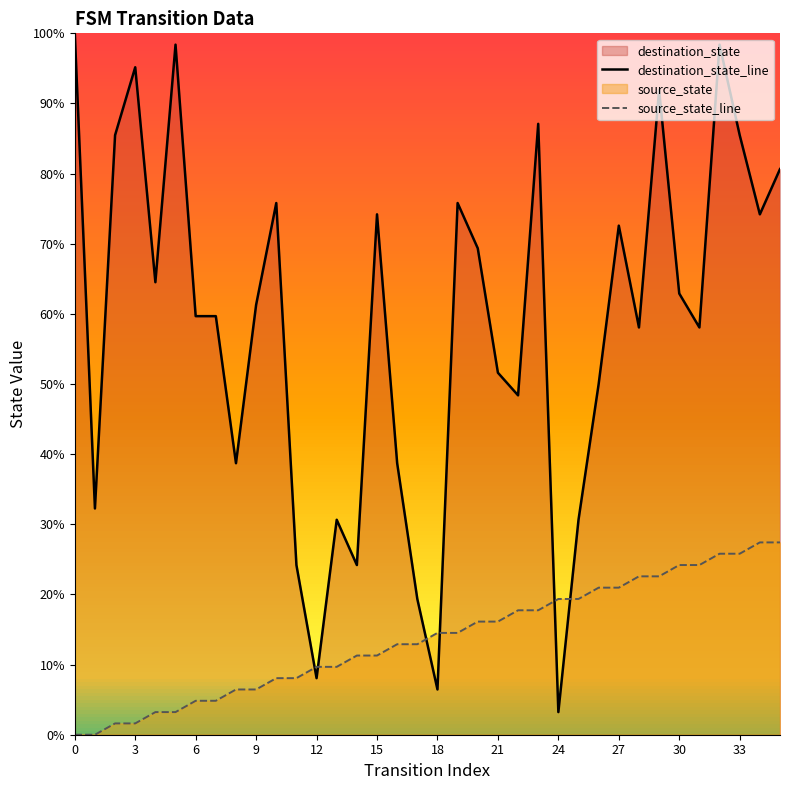

Rank the series at 33 from highest to lowest value.

destination_state_line, source_state_line